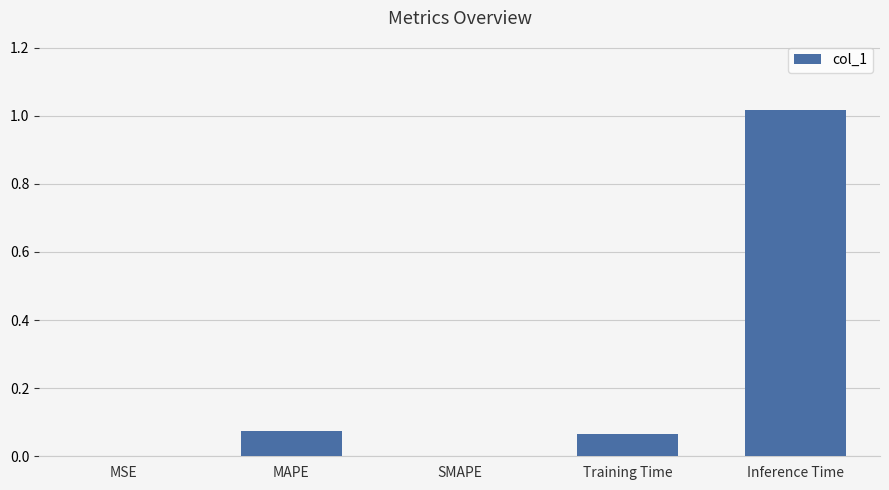

Does the chart contain stacked bars?

No